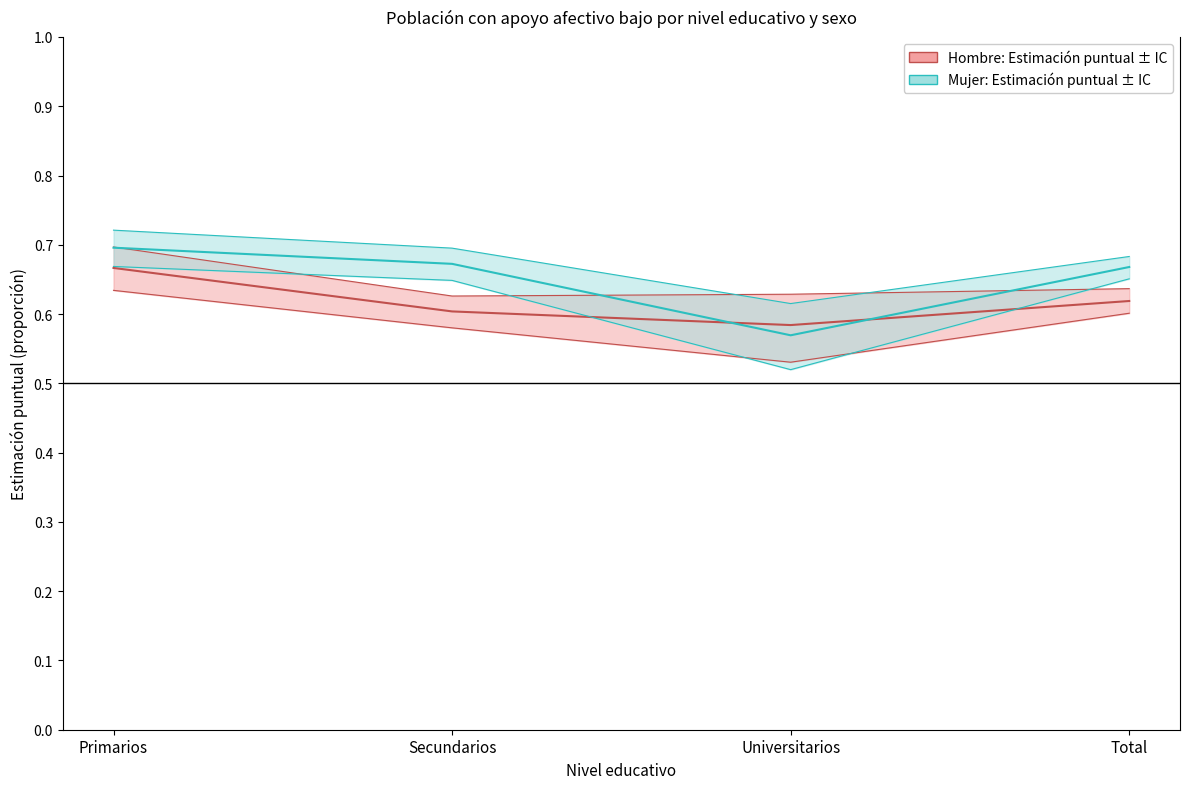

At Secundarios, list the series in order from largest to smallest.

Mujer: Estimación puntual ± IC, Hombre: Estimación puntual ± IC